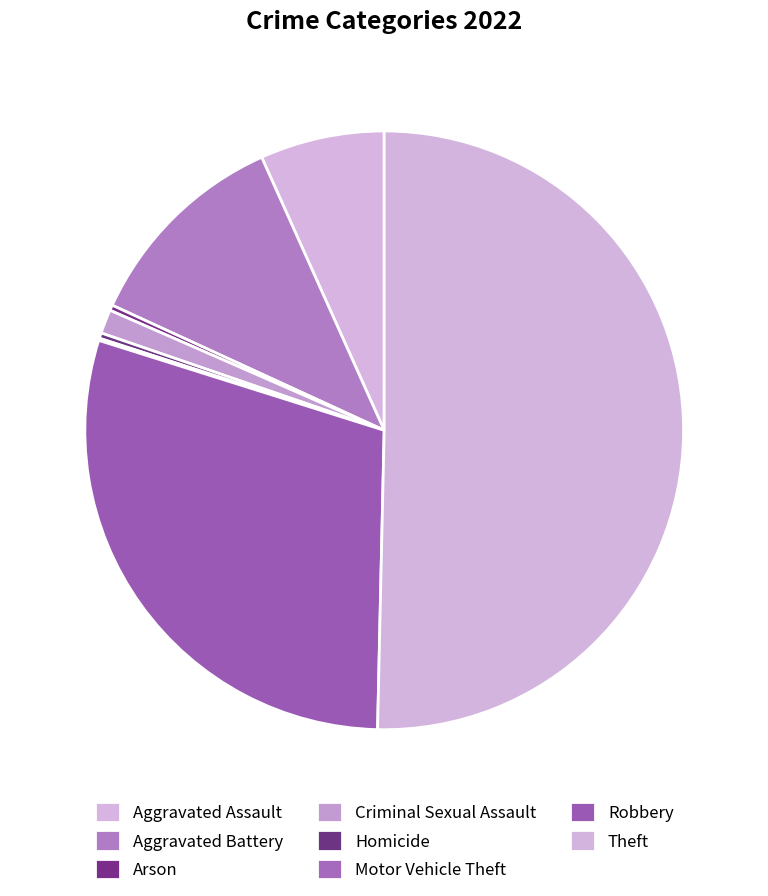

What percentage is the Aggravated Assault slice, to the nearest percent?

7%